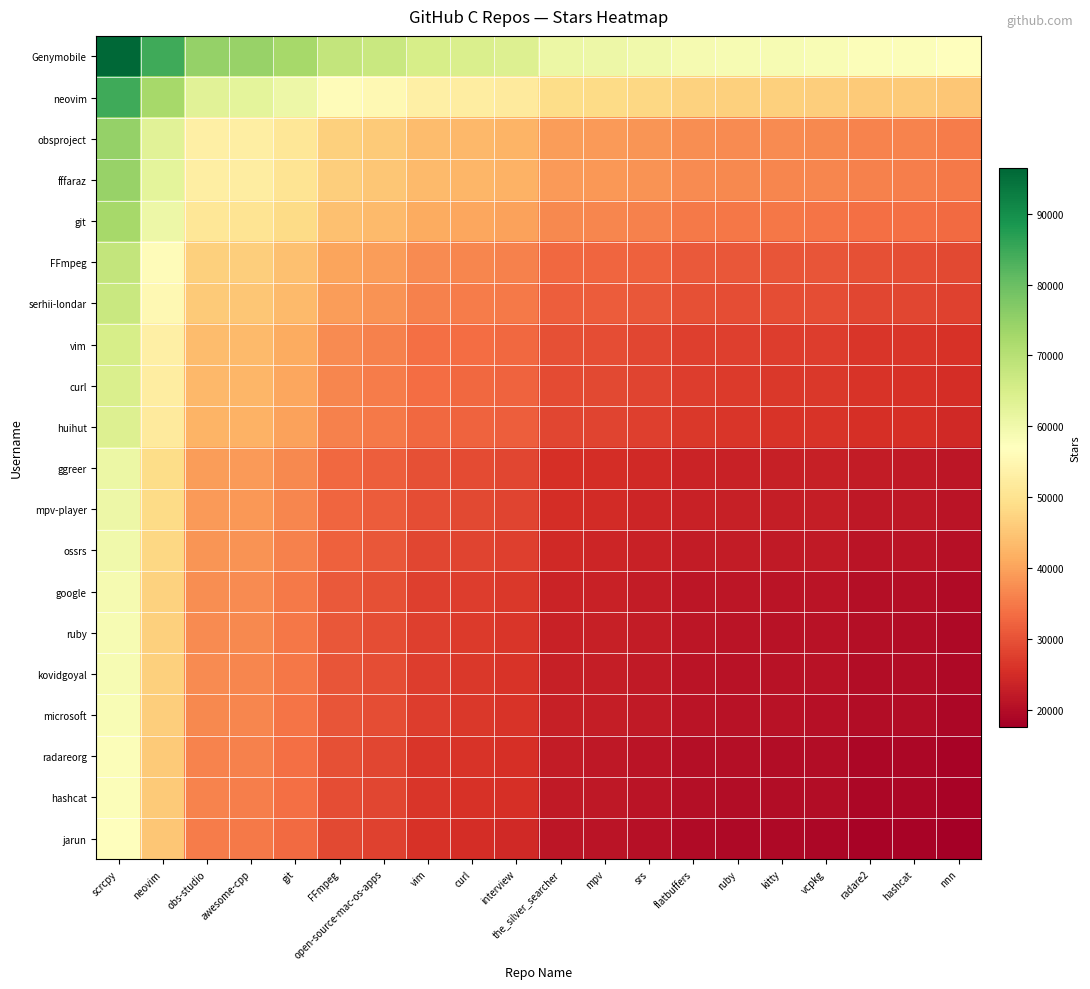

What is the difference between the highest and lowest values at curl?

39400